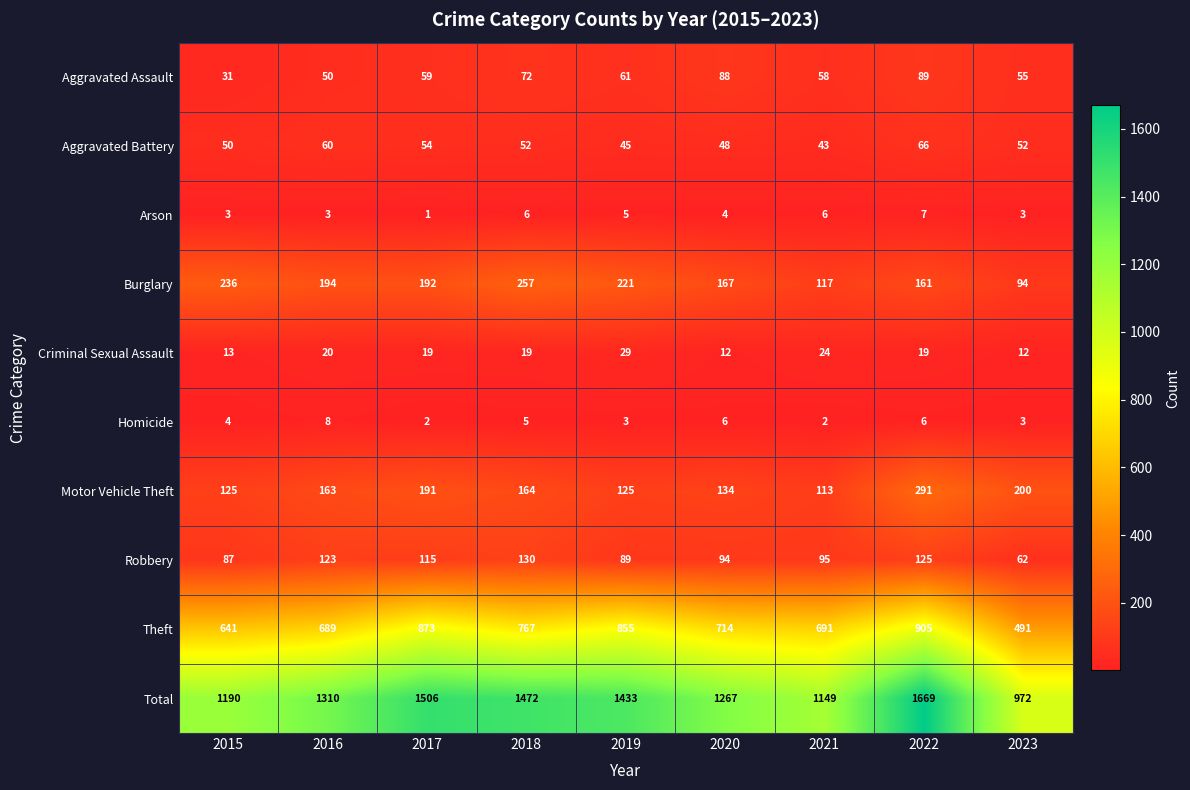

At which category is the sum across all series the highest?

2022